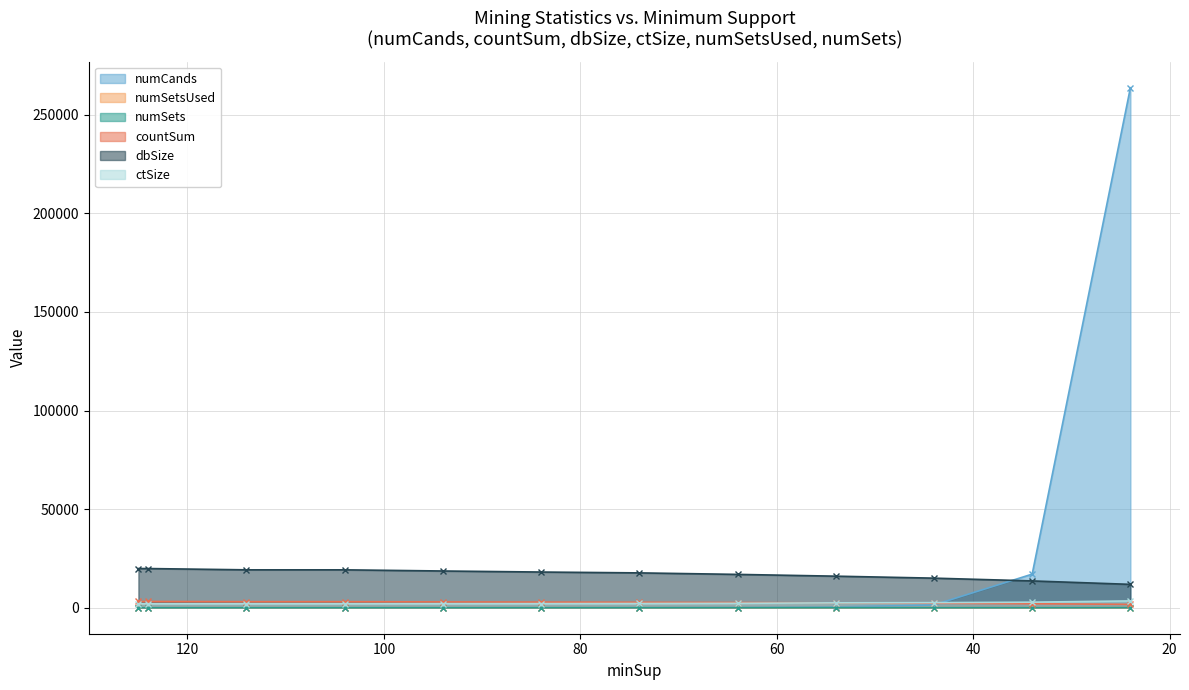

Reading right to left, transcribe all the data shown in this chart.

numCands: 263717	17032	1397	395	112	55	23	11	4	3	1	0
numSetsUsed: 49	28	23	19	11	8	5	4	1	1	0	0
numSets: 49	28	23	19	11	8	5	4	1	1	0	0
countSum: 1705	2024	2283	2455	2615	2754	2841	2941	3051	3051	3167	3167
dbSize: 11848	13591	14997	15999	16900	17663	18096	18622	19215	19215	19866	19866
ctSize: 3457	2810	2576	2472	2241	2142	2077	2053	2023	2023	2006	2006